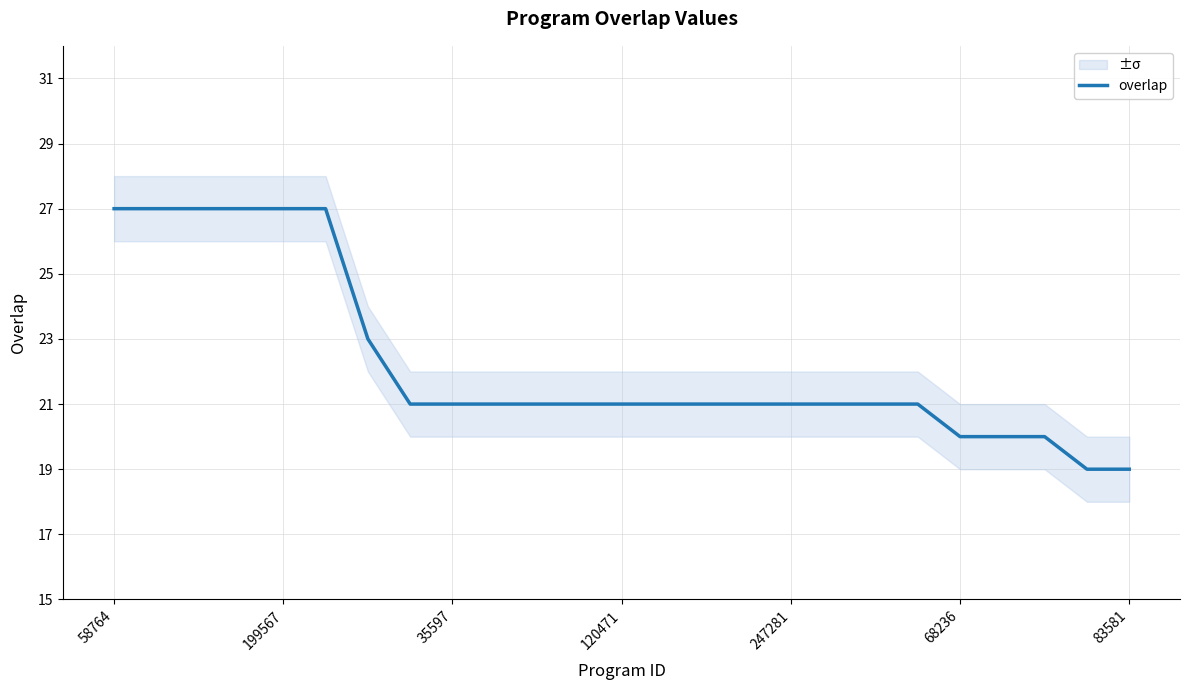

Which label corresponds to the largest value in the chart?

58764